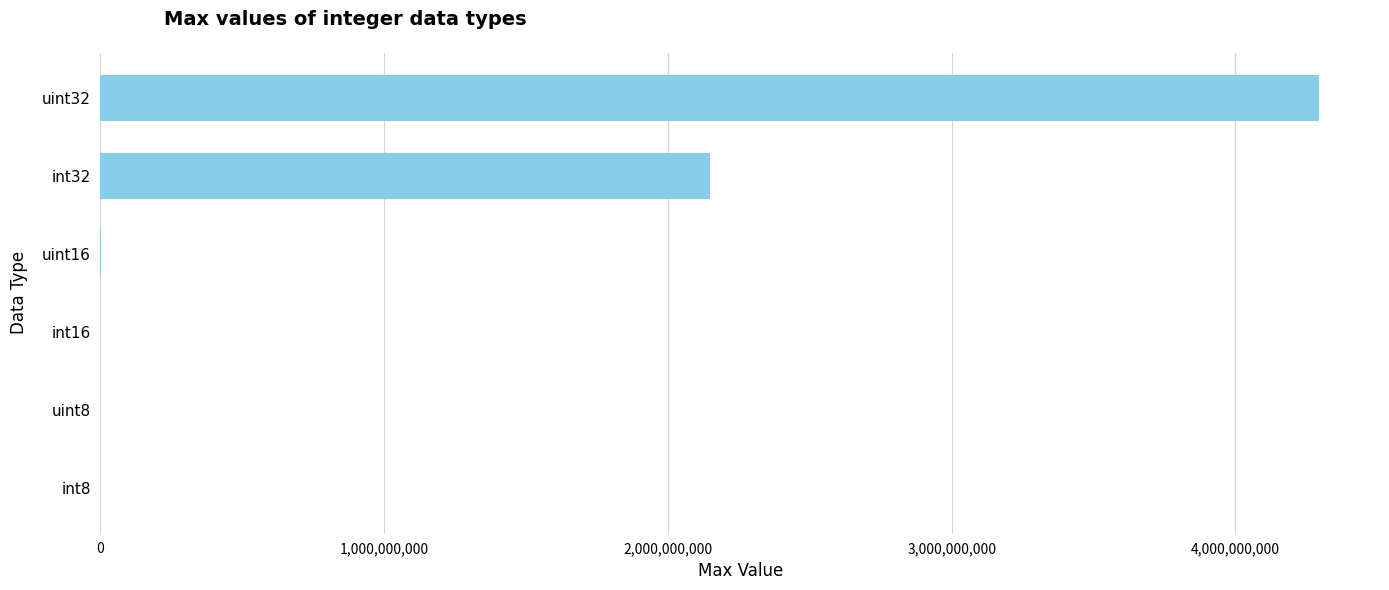

Which category has the highest value across all series?

uint32